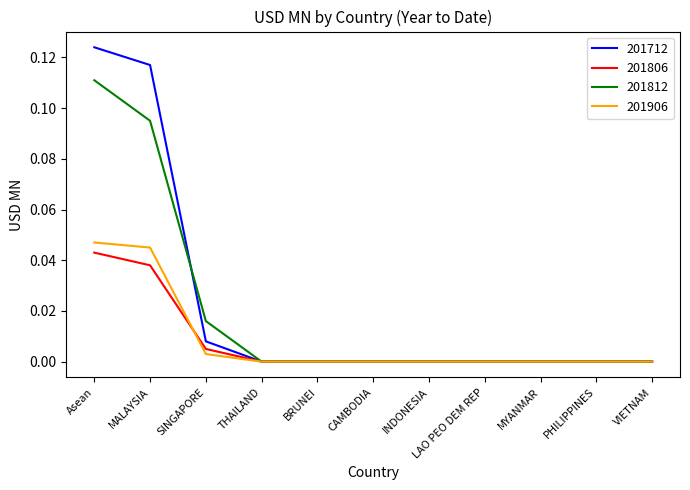

What position from the right is BRUNEI?

7